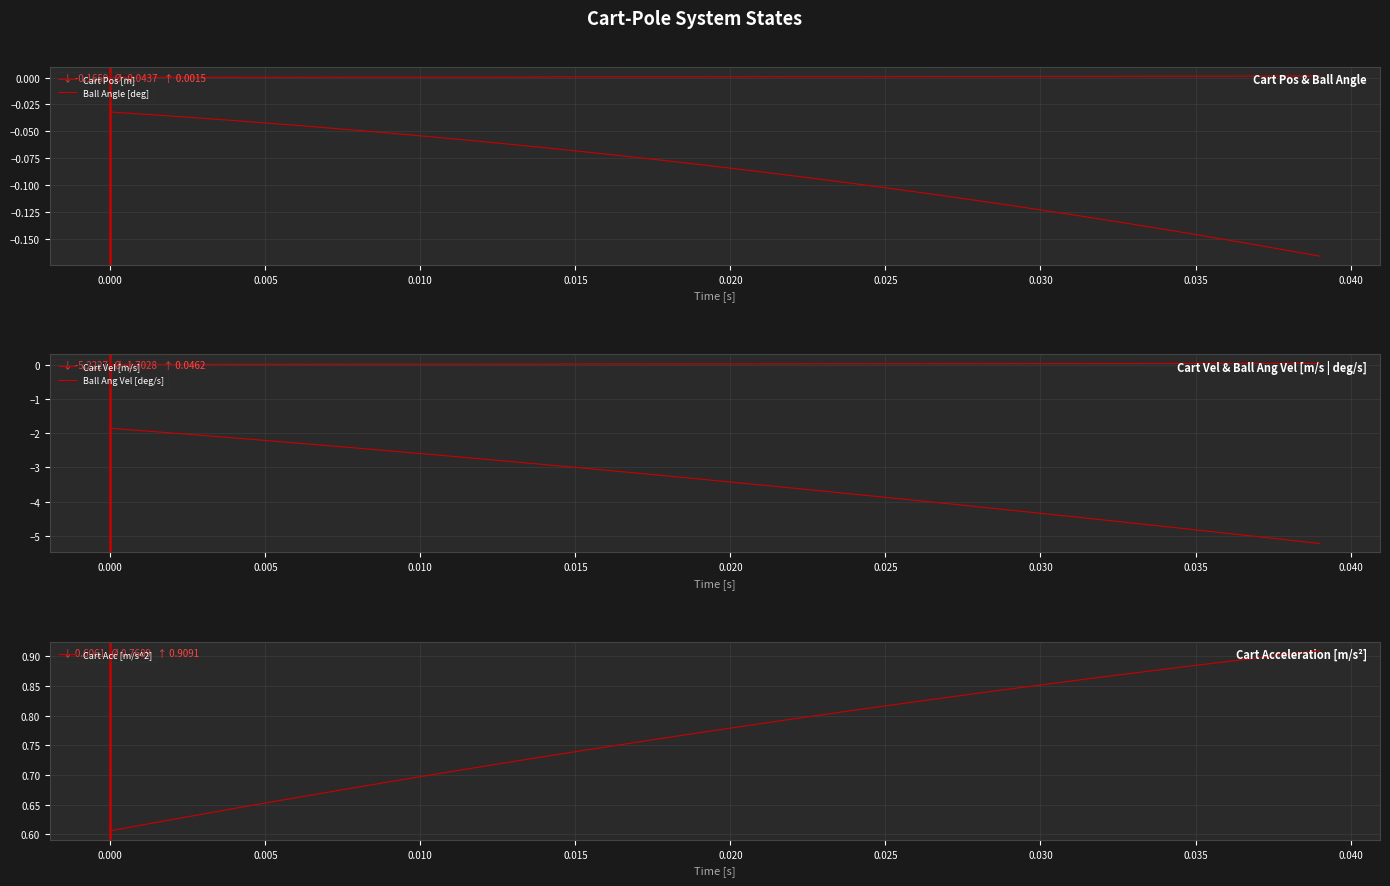

What is the maximum value for Cart Acc [m/s^2]?

0.9